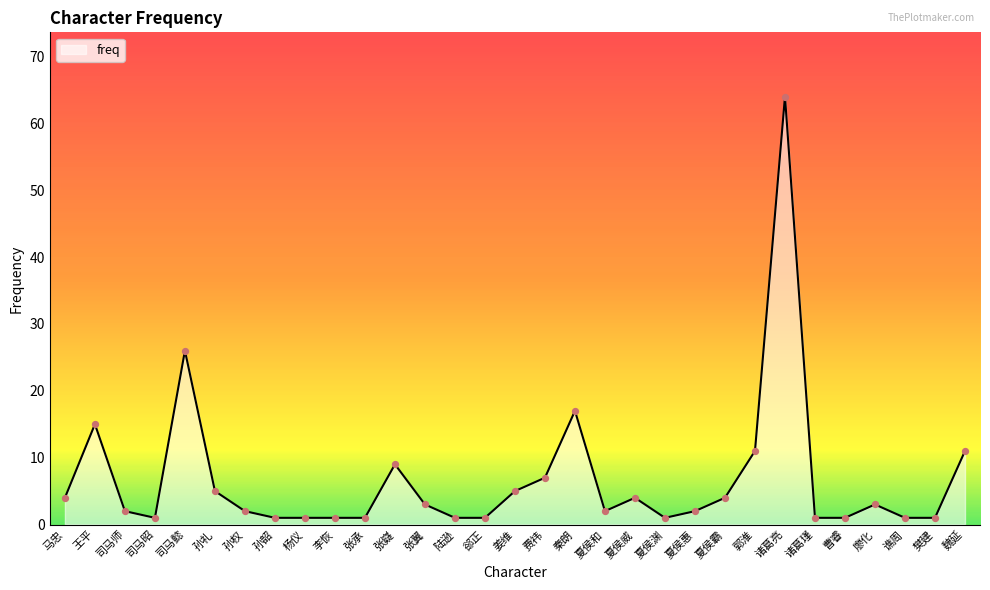

Which has a higher value, 谯周 or 诸葛亮?

诸葛亮